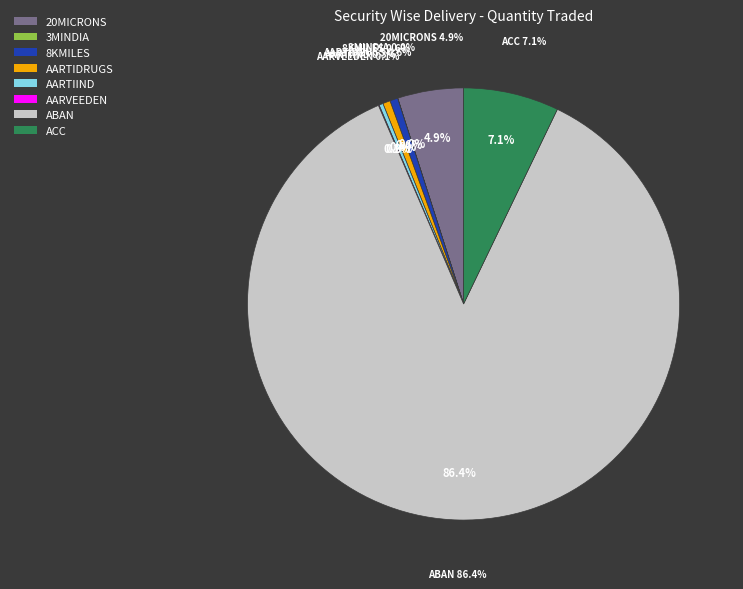

Is there any slice that represents more than half of the pie?

Yes